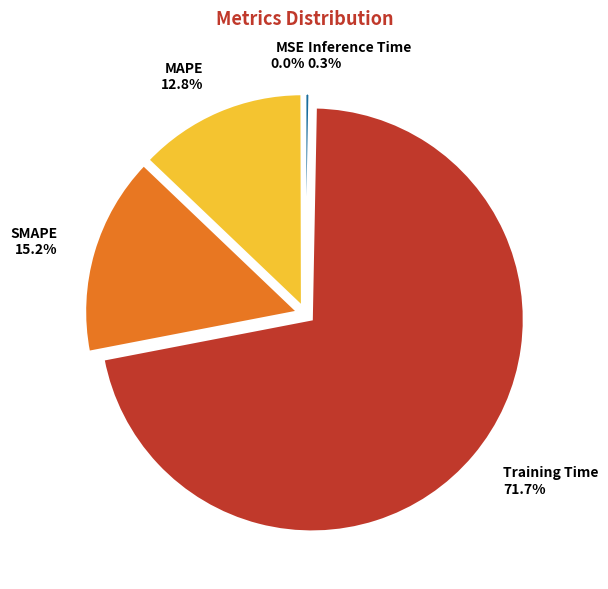

True or false: Inference Time accounts for 0% of the total.

True